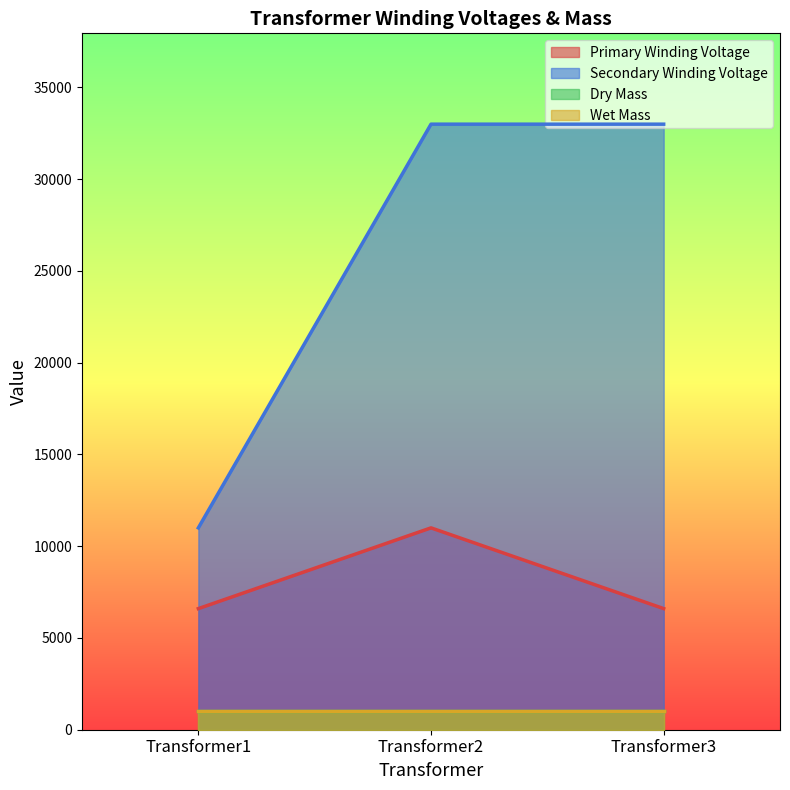

What is the value of the Secondary Winding Voltage point at the 3rd from the left?

33000